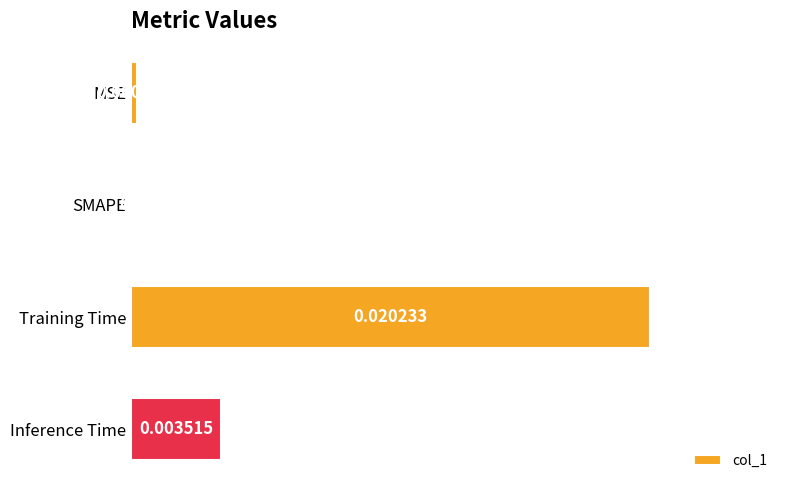

How many values exceed 0?

3